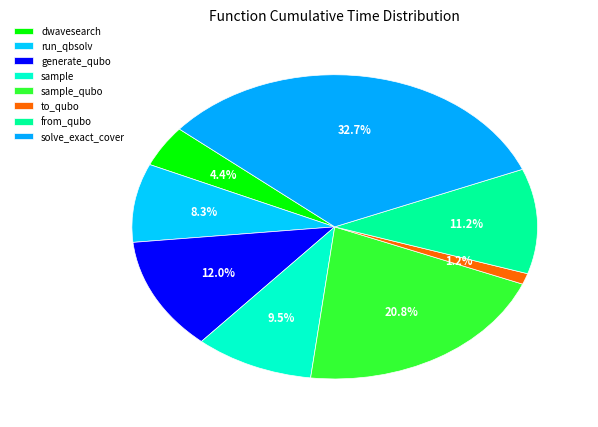

Is there a majority slice in this chart?

No